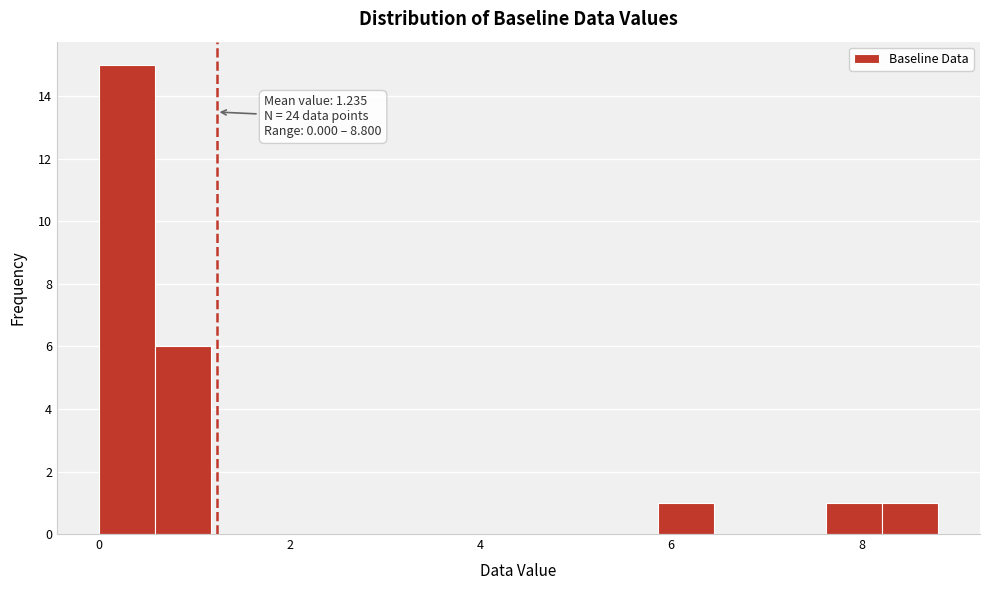

Read against the x-axis, roughly where is the centre of the tallest bar?

0.2